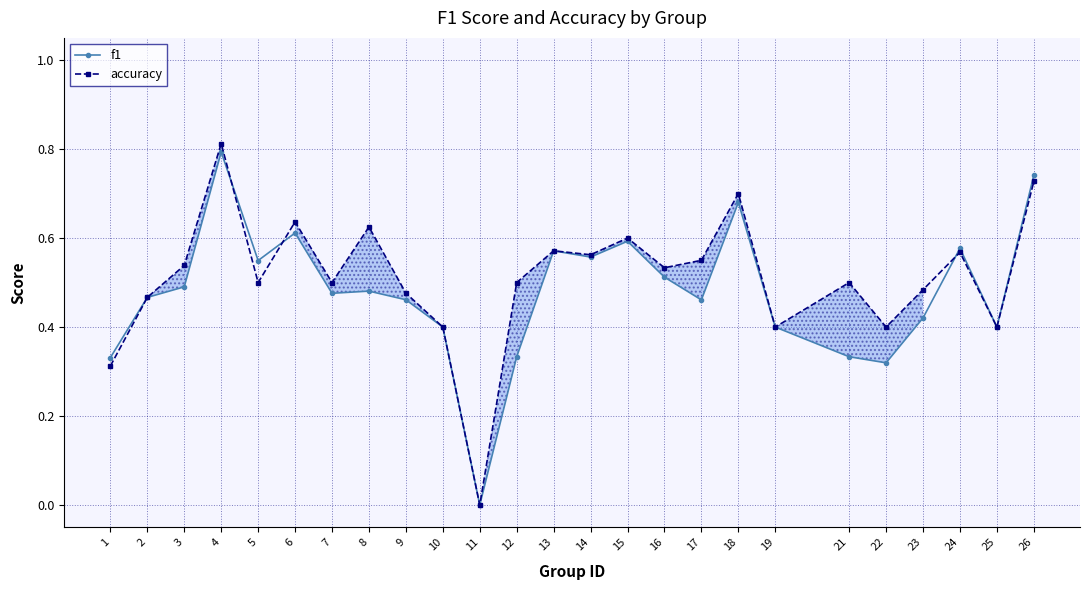

Read the accuracy value at 12.

0.5